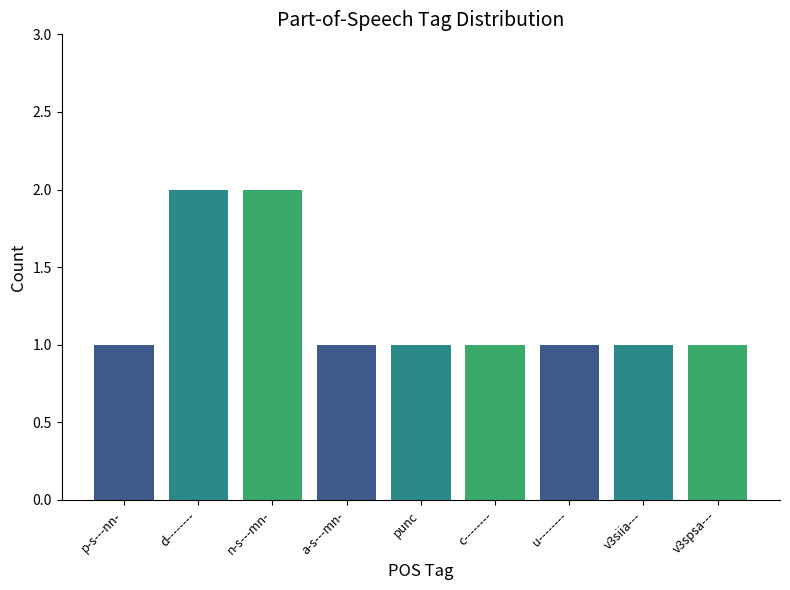

What is the label of the 6th bar from the right?

a-s---mn-